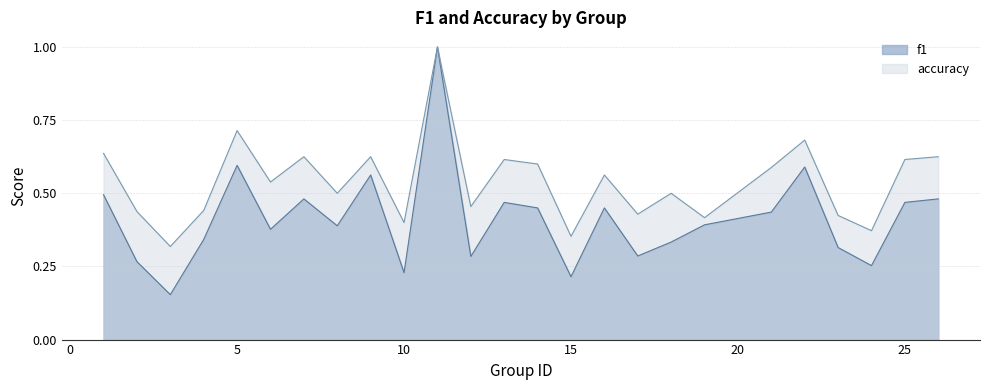

True or false: accuracy and f1 cross at least once.

False